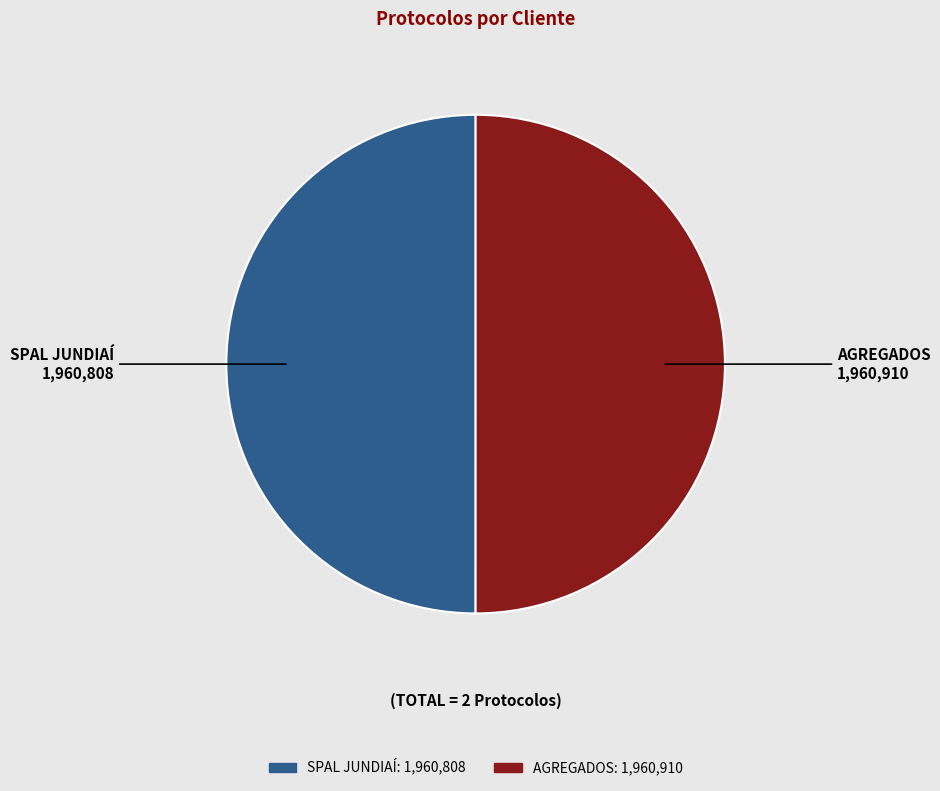

Do SPAL JUNDIAÍ and AGREGADOS together represent more than half of the pie?

Yes